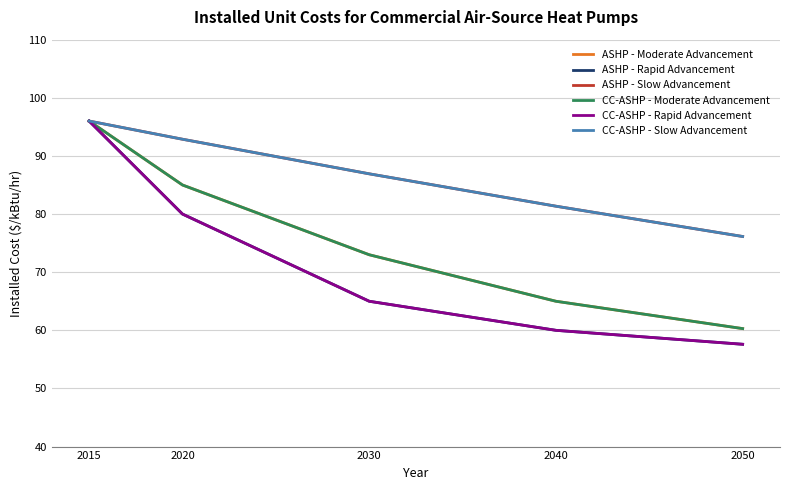

Which has a higher value, 2050 or 2020?

2020